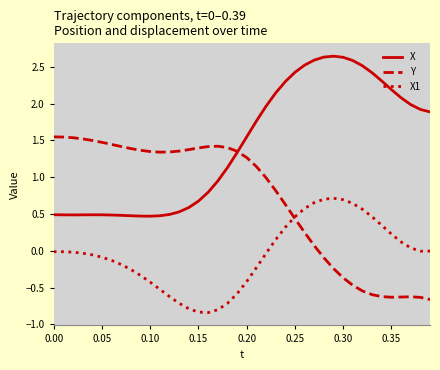

Rank the series by their maximum value, from lowest to highest.

X1, Y, X